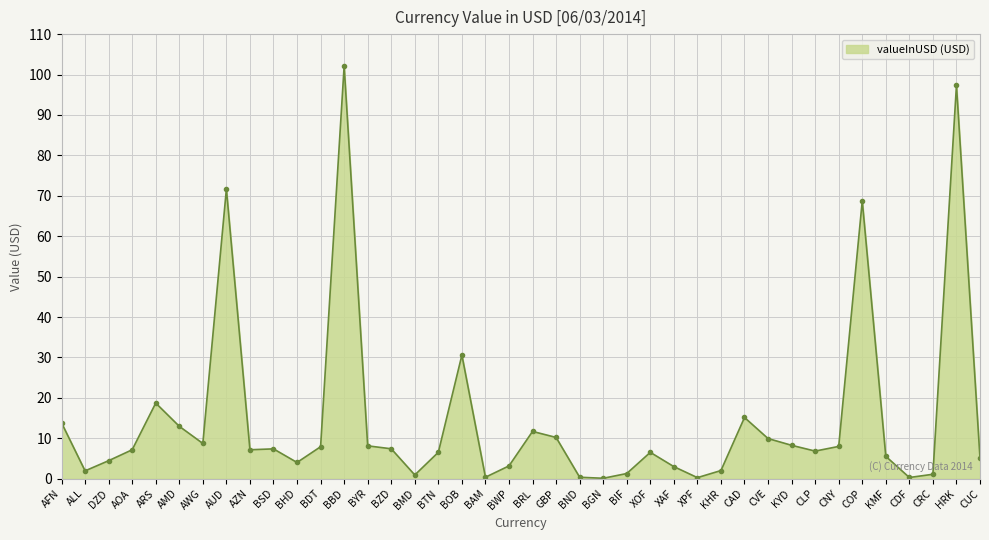

Is it true that the value at CRC is 1.1?

True